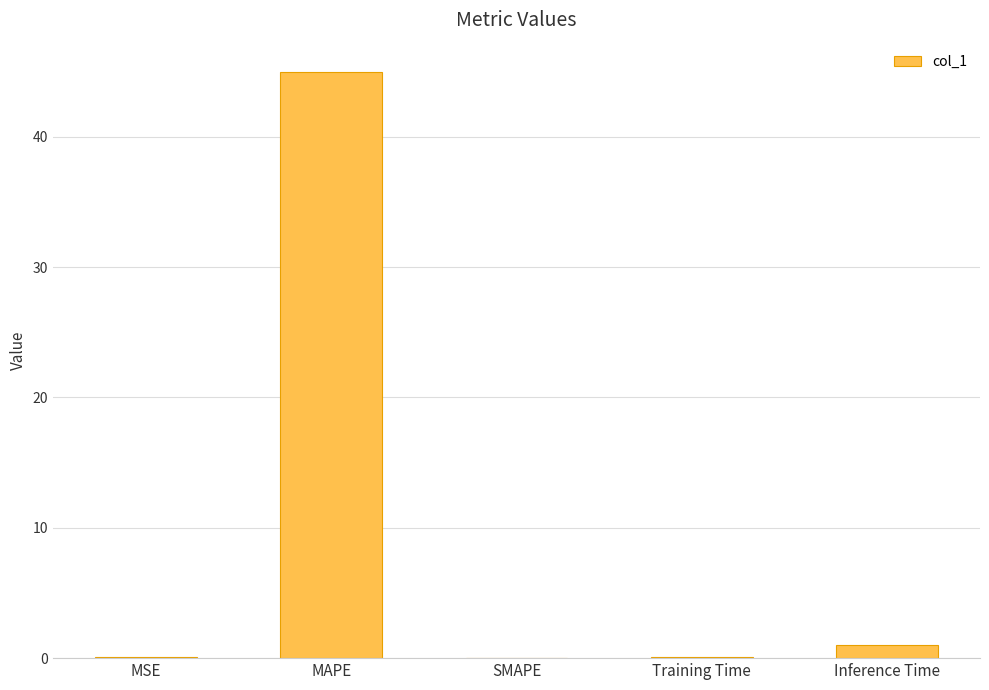

What is the greatest value displayed?

45.0